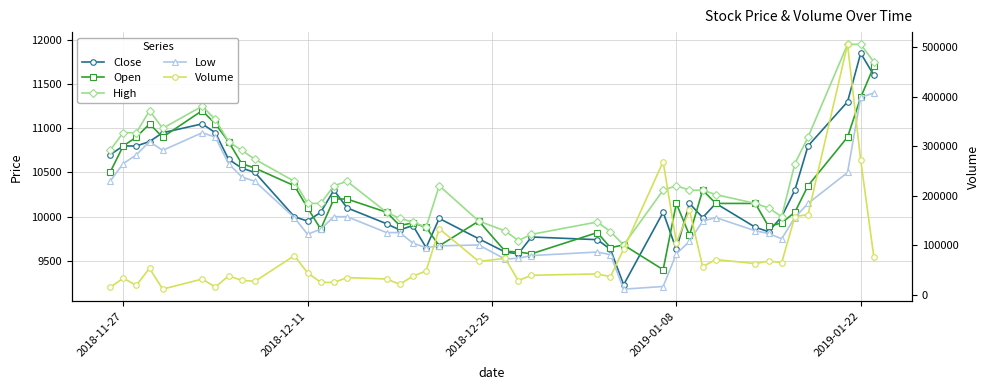

Does the chart display data point markers on the line(s)?

Yes